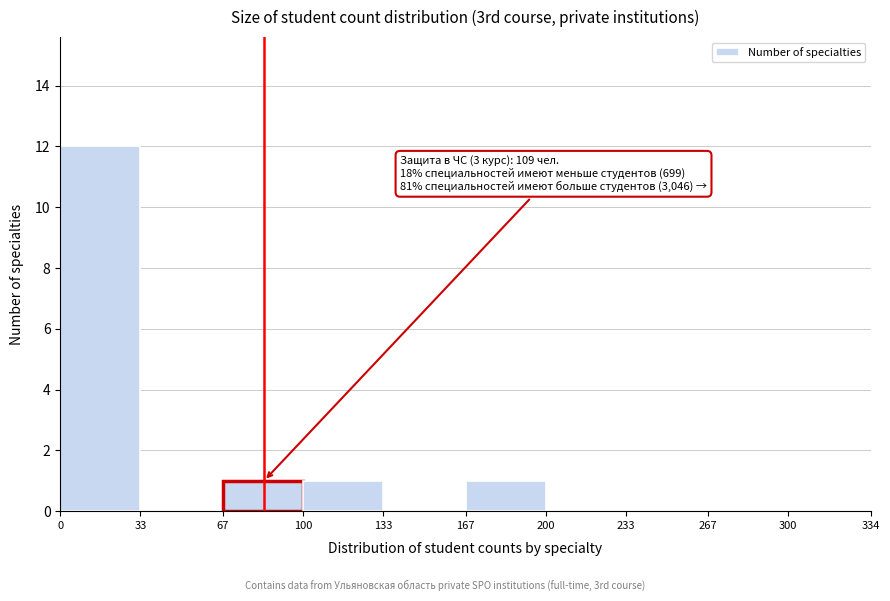

Which range on the x-axis has the tallest bar?

0 to 33